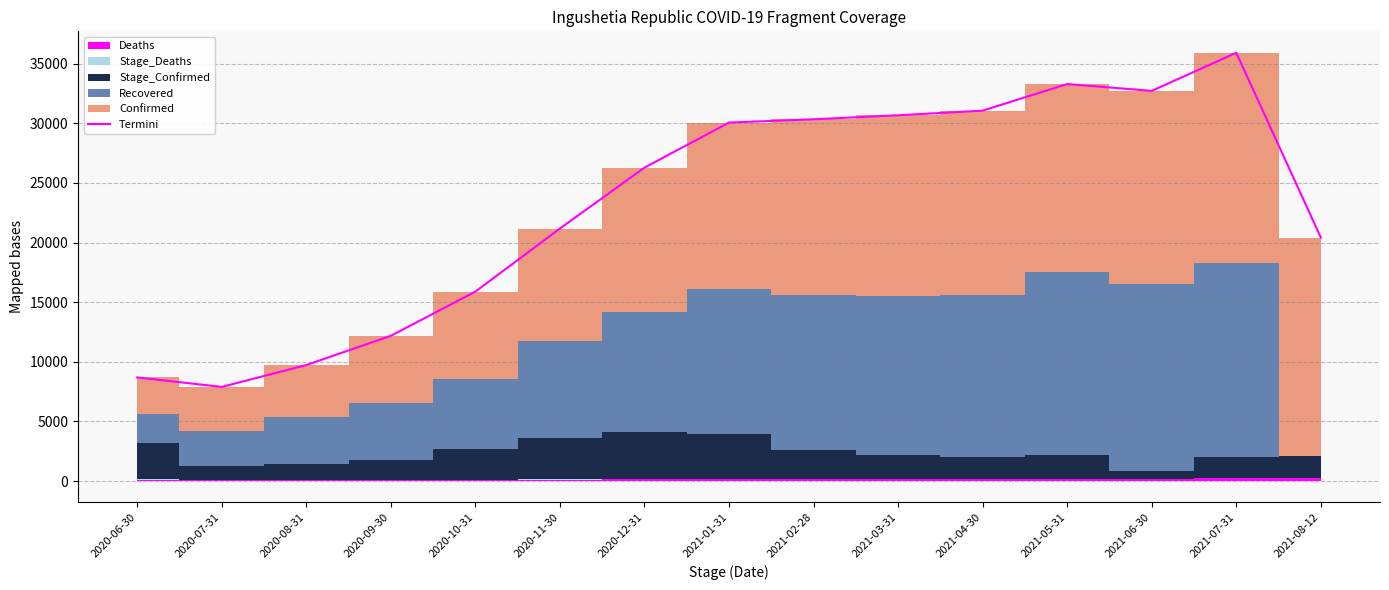

The value at 2020-11-30 is 33614. True or false?

False